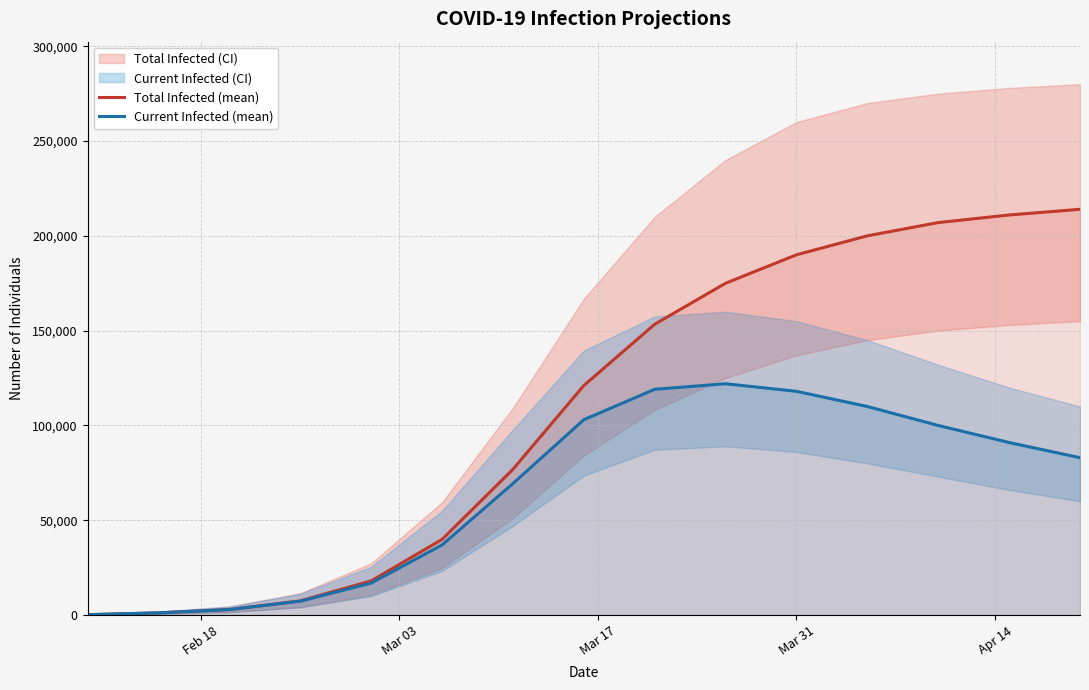

Does the chart have visible grid lines?

Yes